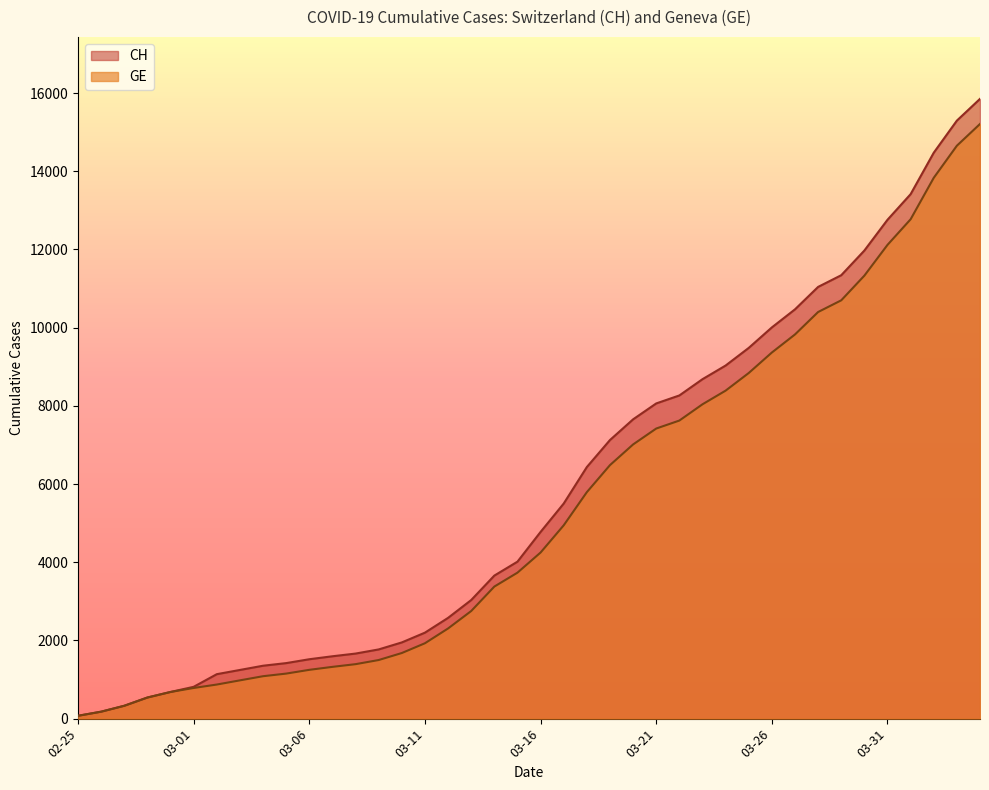

Is it true that GE equals 10698 at 2020-03-29?

True